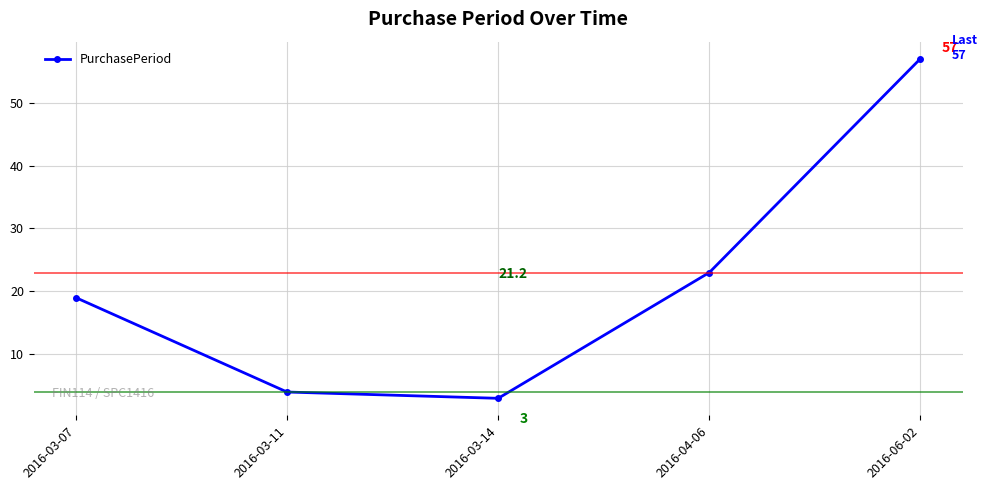

Which has a higher value, 2016-03-11 or 2016-03-07?

2016-03-07